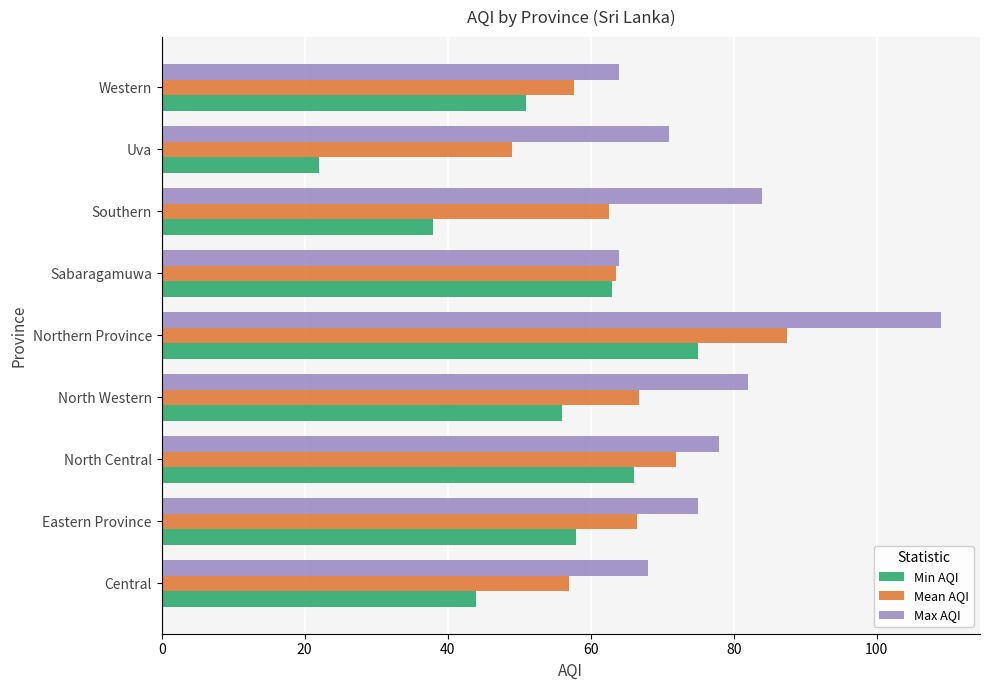

Which series has the widest spread of values?

Min AQI